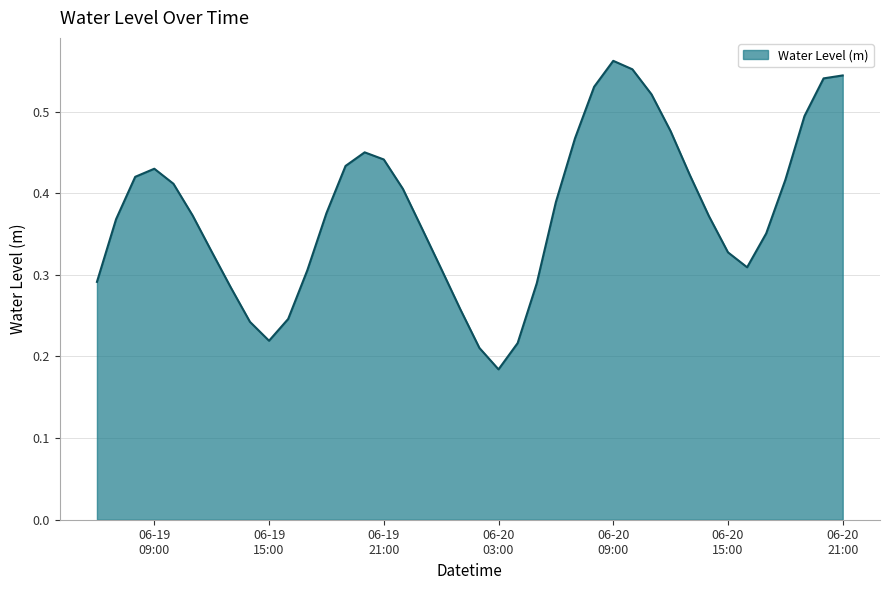

What is the maximum value shown in the chart?

0.6